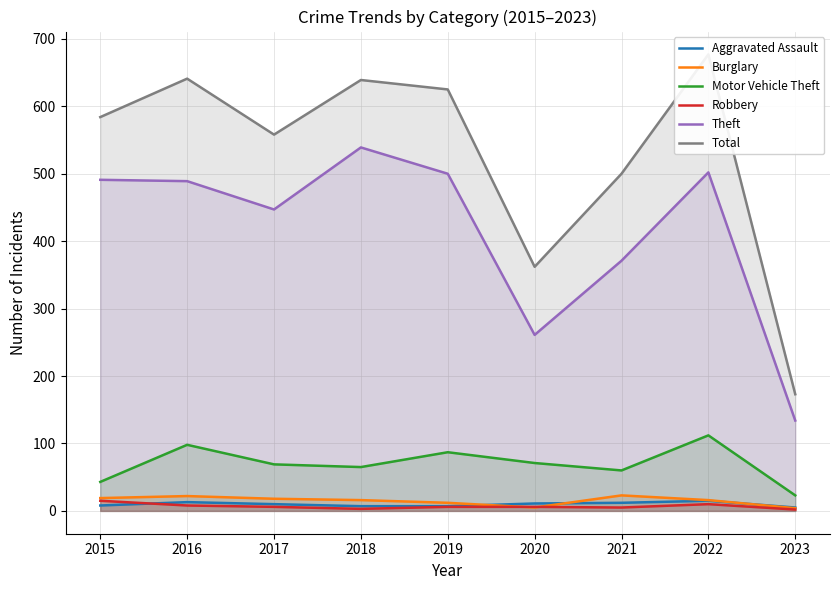

Is the value of Aggravated Assault at 2022 greater than the value of Robbery at 2021?

Yes